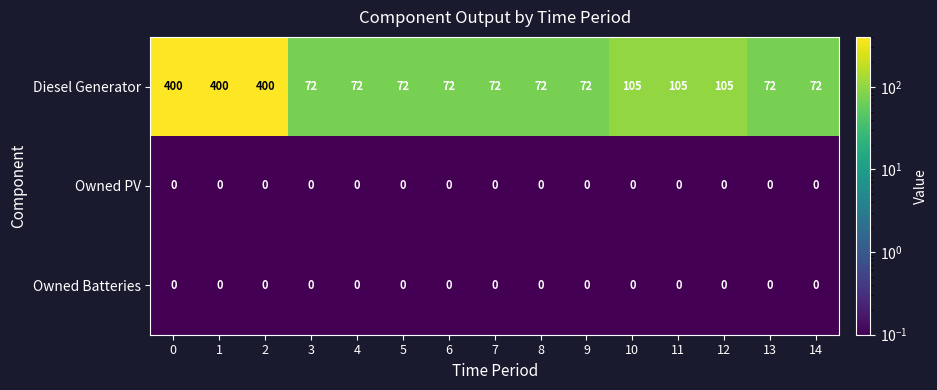

Read the Diesel Generator value at 4, to the nearest 50.

50